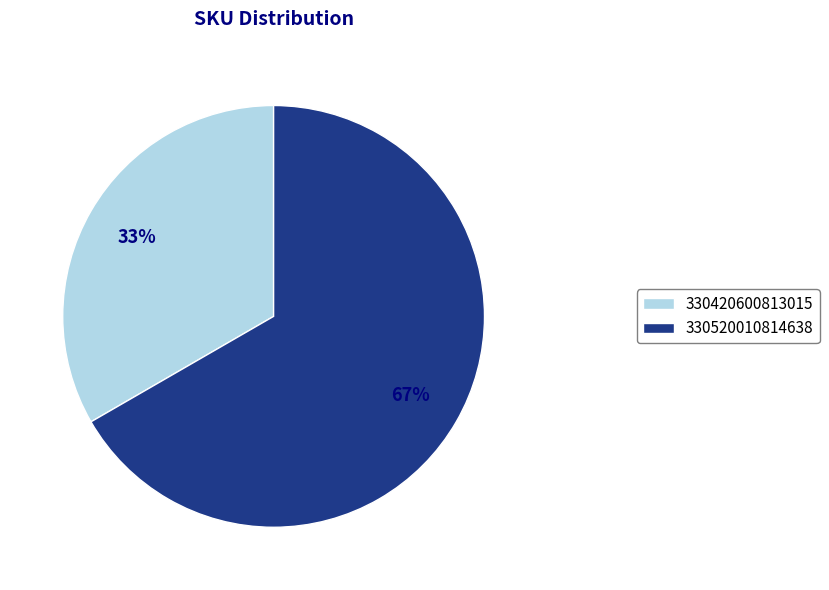

Between 330420600813015 and 330520010814638, which is larger?

330520010814638